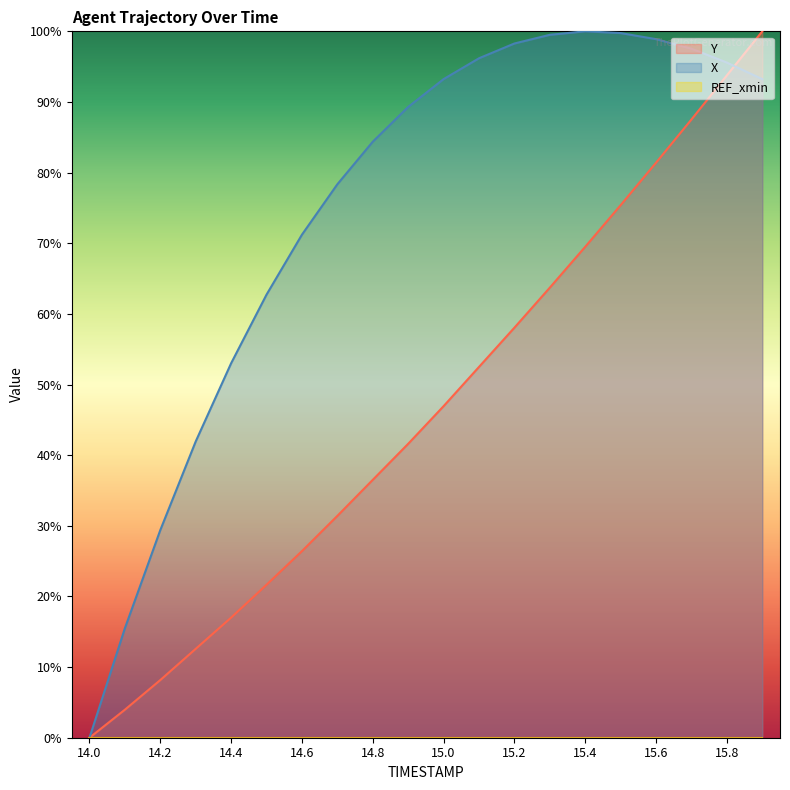

What is the difference between the X values at 15.8 and 14.5?

32.8